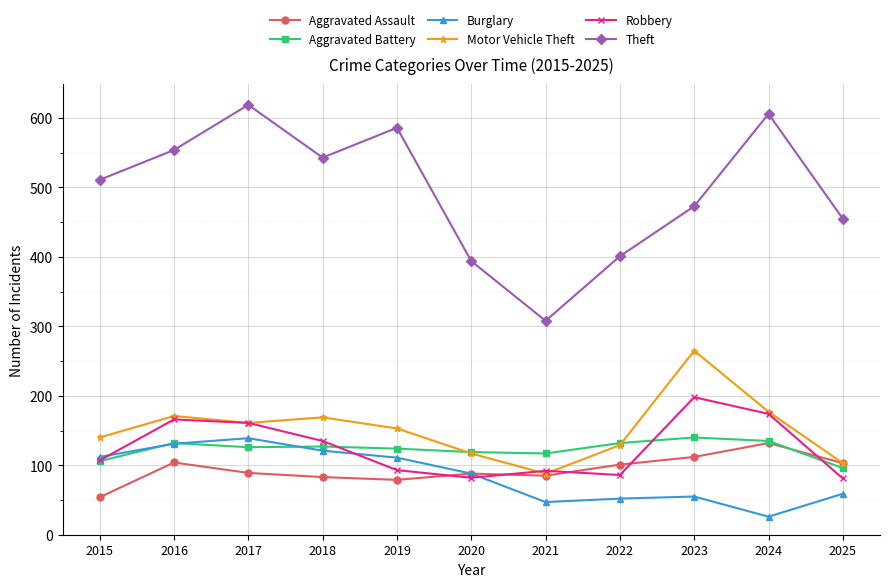

Which category has the lowest value across all series?

2024